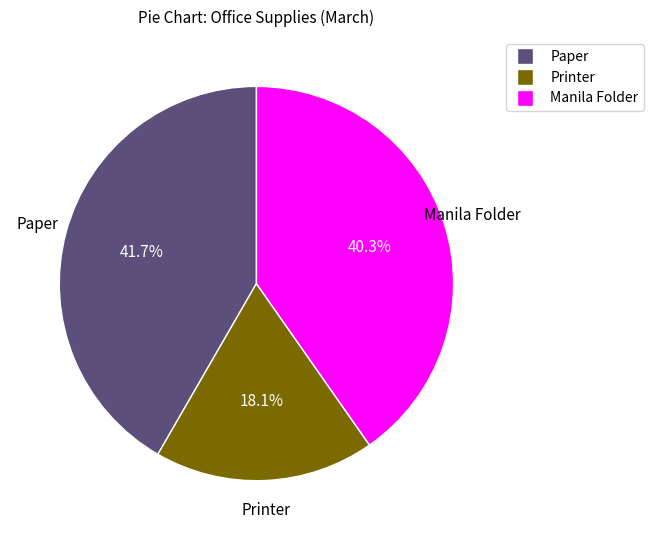

To the nearest percent, what portion does Printer represent?

18%